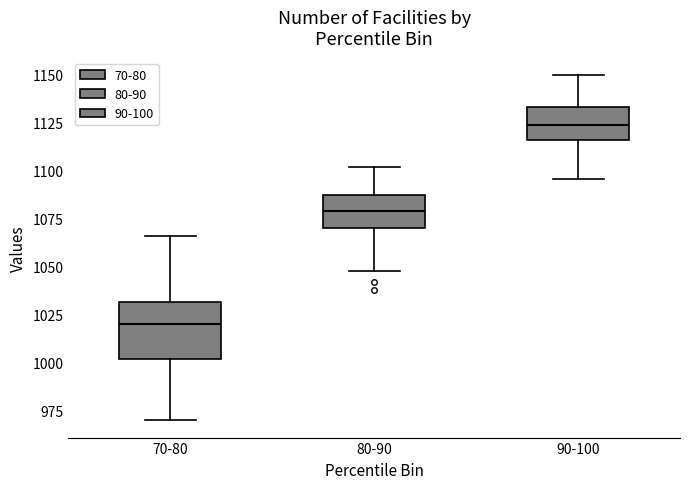

Which box's median line is the highest?

90-100